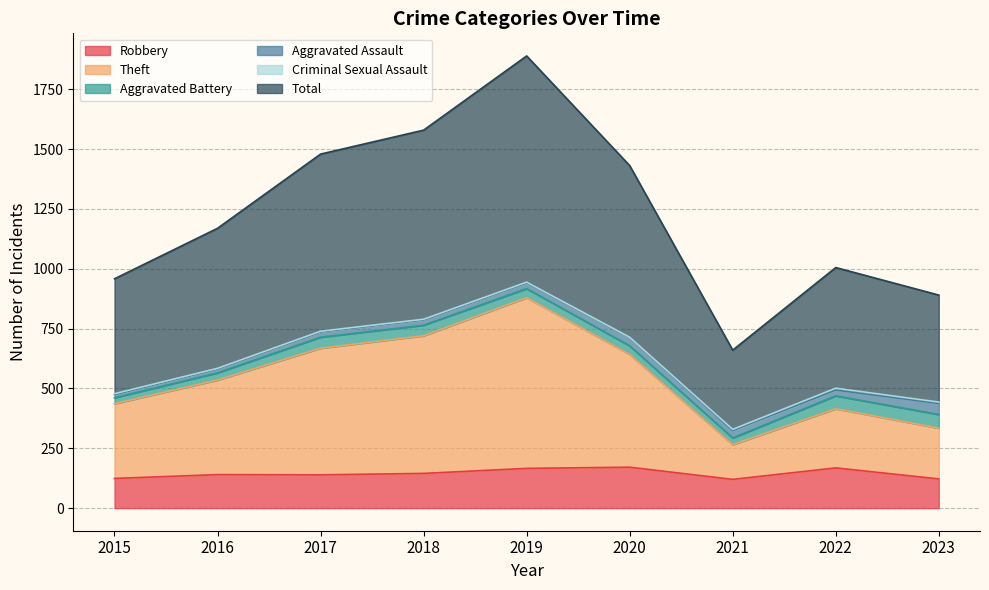

What is the value of the Total point at the 5th from the left?

1889